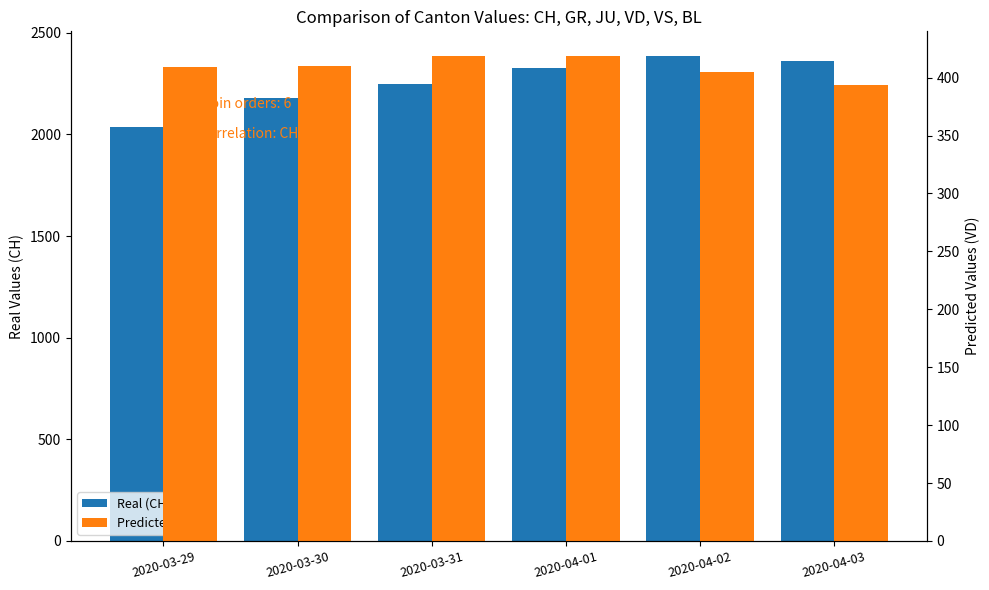

How many bars are there in total?

12